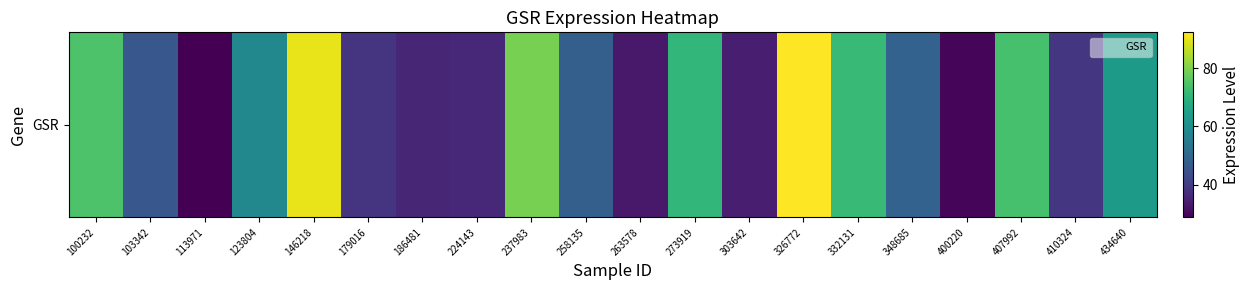

What is the ratio of the value at 258135 to the value at 348685?

1.0